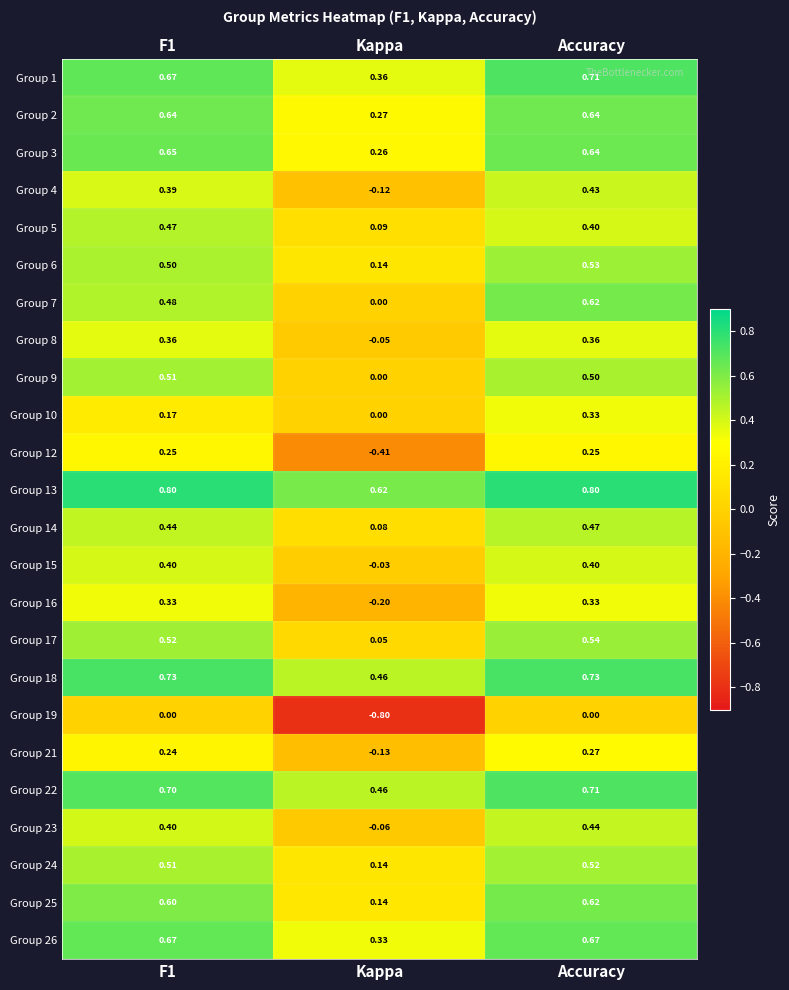

Where is Group 1 nearest to the value 0?

Kappa